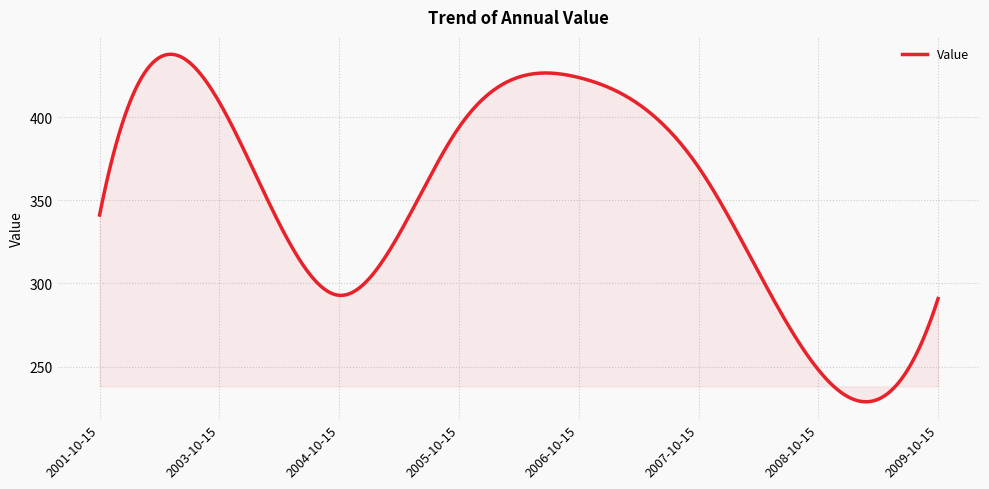

How many categories are shown in the chart?

300